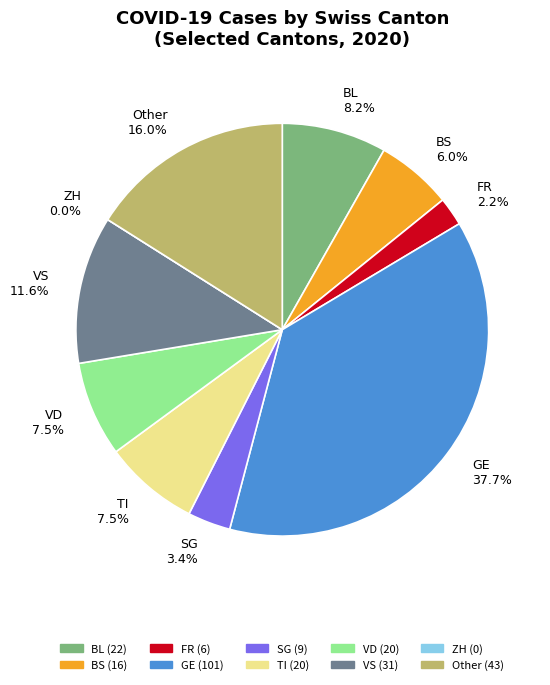

To the nearest percent, what is the average slice percentage?

10%